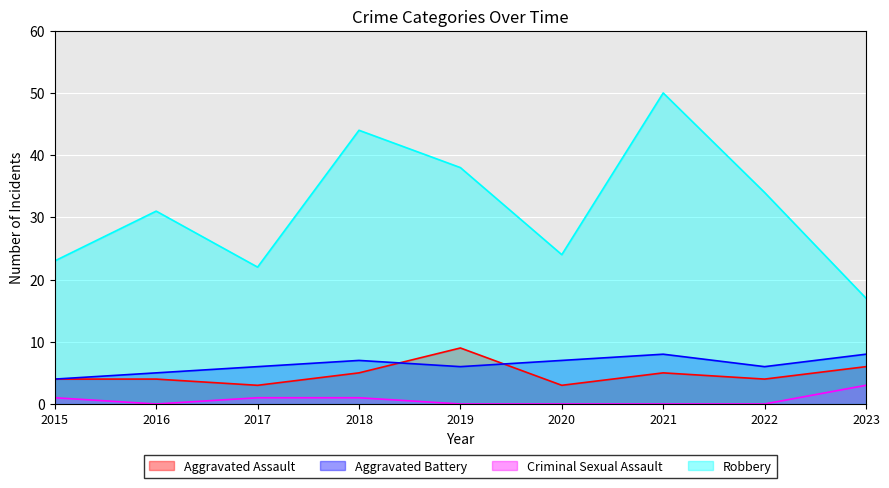

At how many categories does at least one series exceed 27?

5